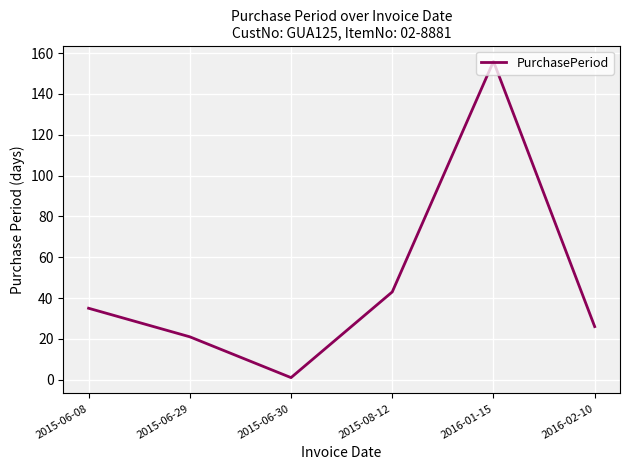

Where is the data nearest to the value 78?

2015-08-12